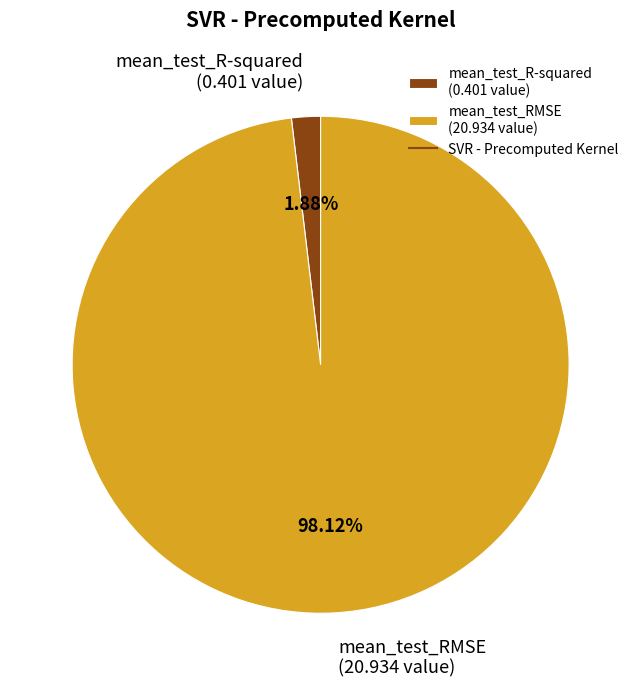

Which category has the biggest portion of the pie?

mean_test_RMSE